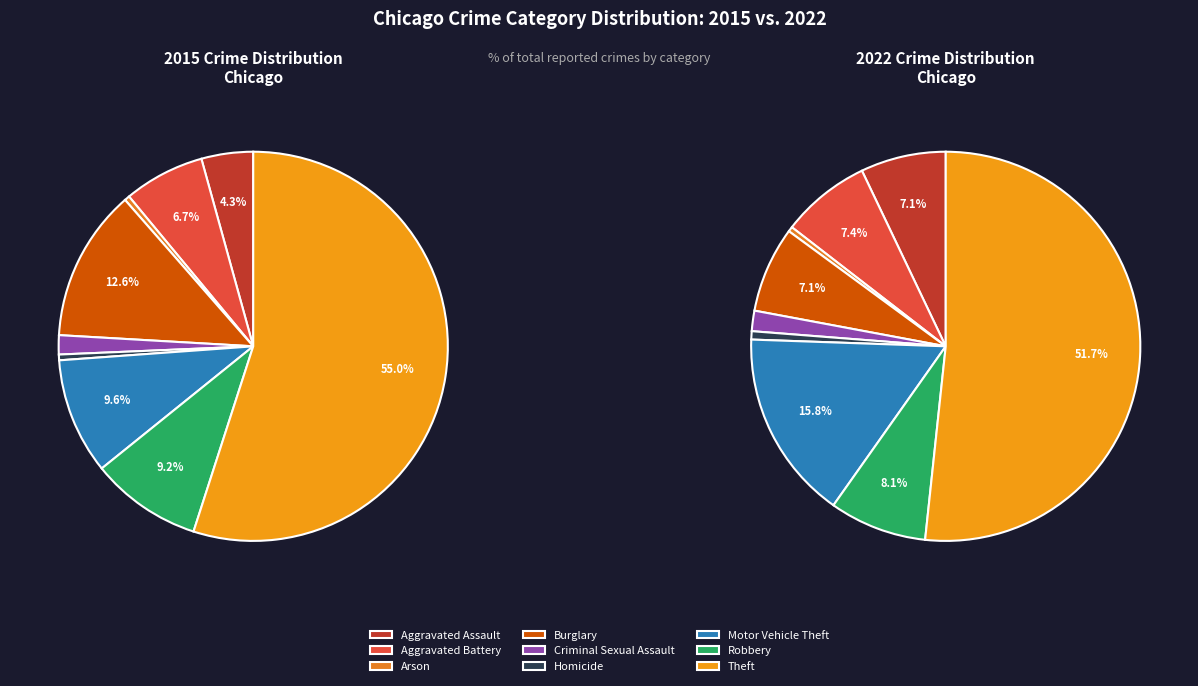

Is it true that 5 is 1% of the pie?

True